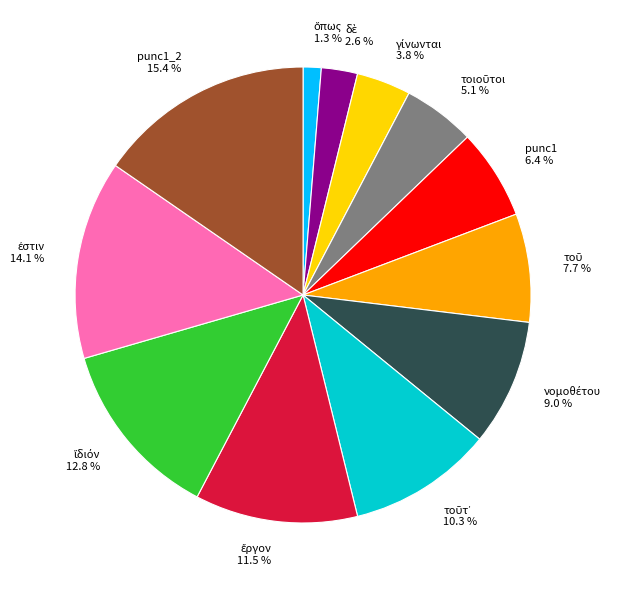

What percentage is NOT represented by punc1_2?

84.6%